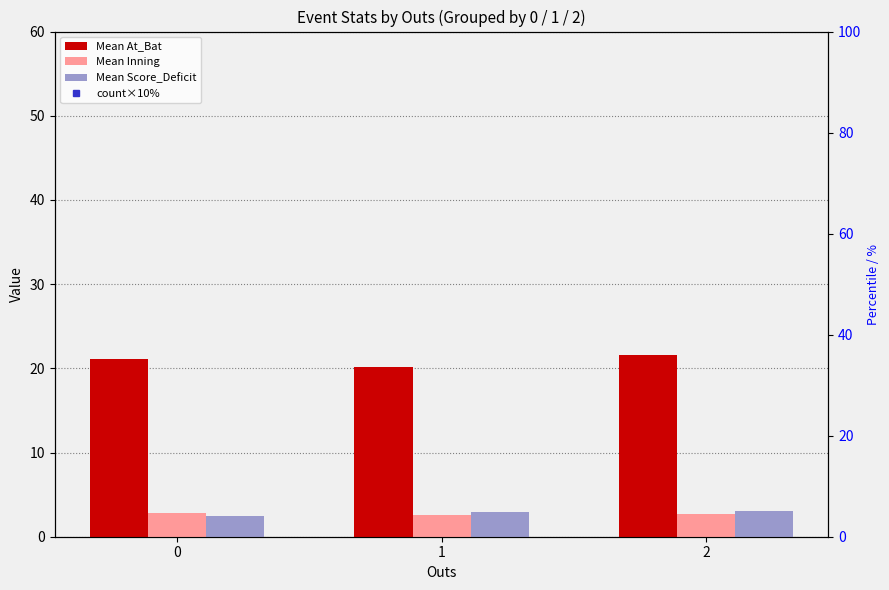

Reading left to right, list all the values displayed in this chart.

Mean At_Bat: 0=21.1	1=20.1	2=21.6
Mean Inning: 0=2.8	1=2.6	2=2.7
Mean Score_Deficit: 0=2.5	1=2.9	2=3.0